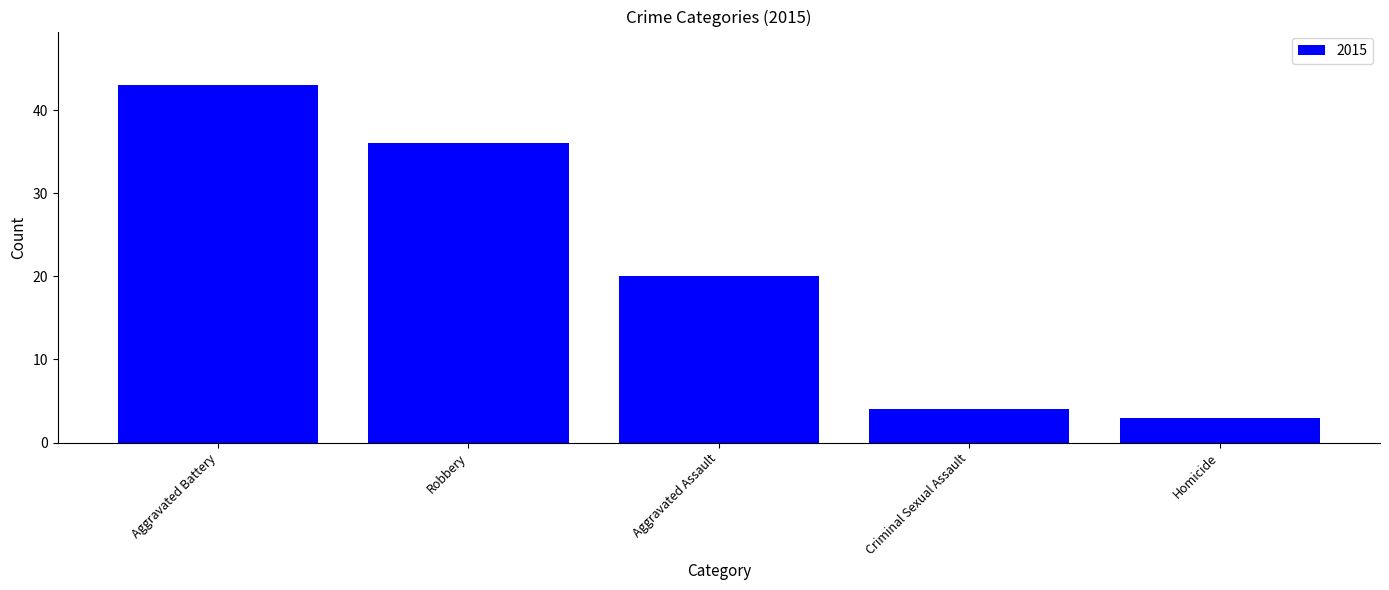

Which category has the lowest value across all series?

Homicide